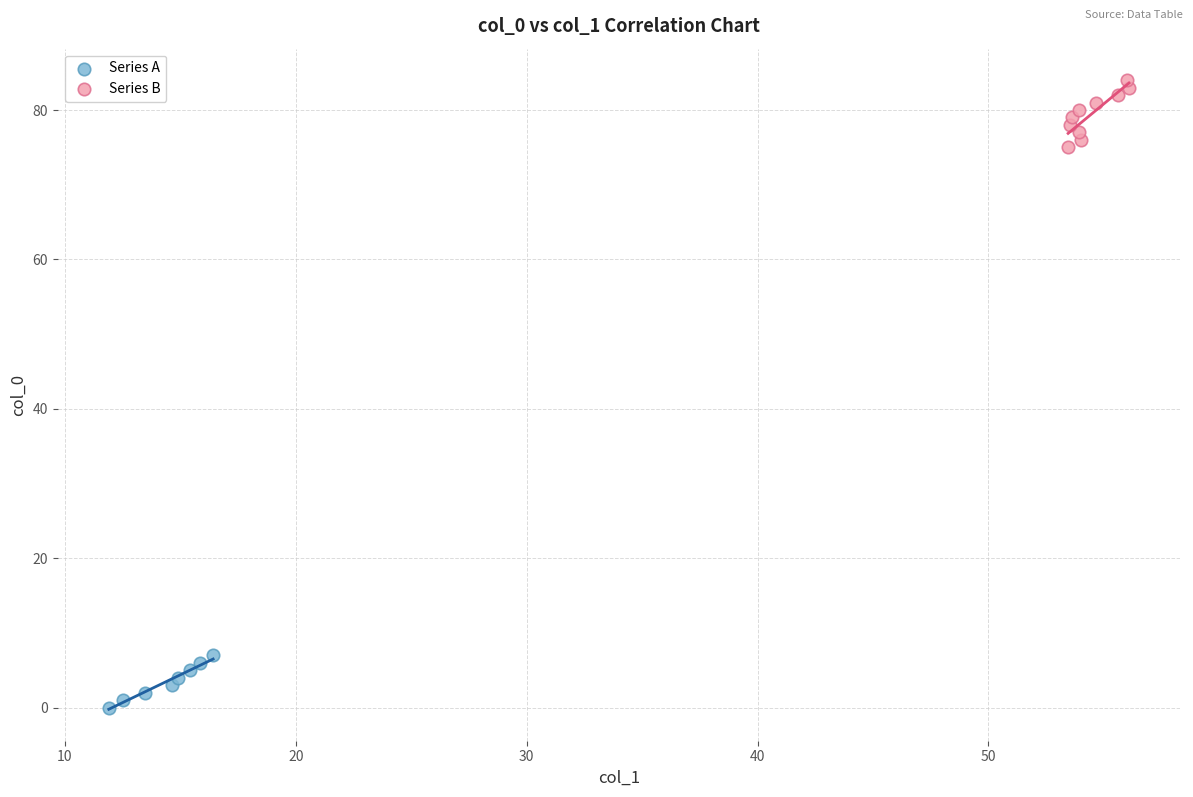

Which series reaches the maximum Y coordinate?

Series B